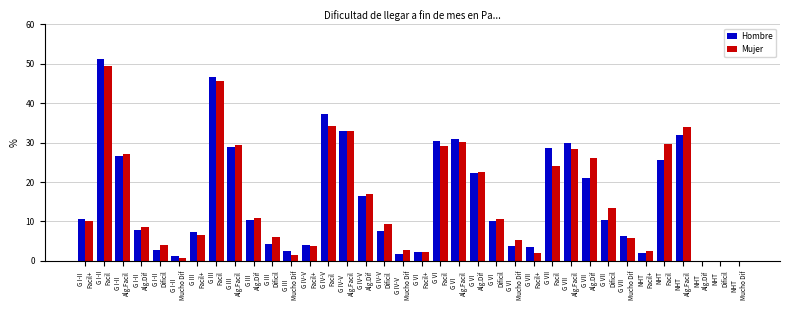

What is the highest value of the Mujer series?

49.4